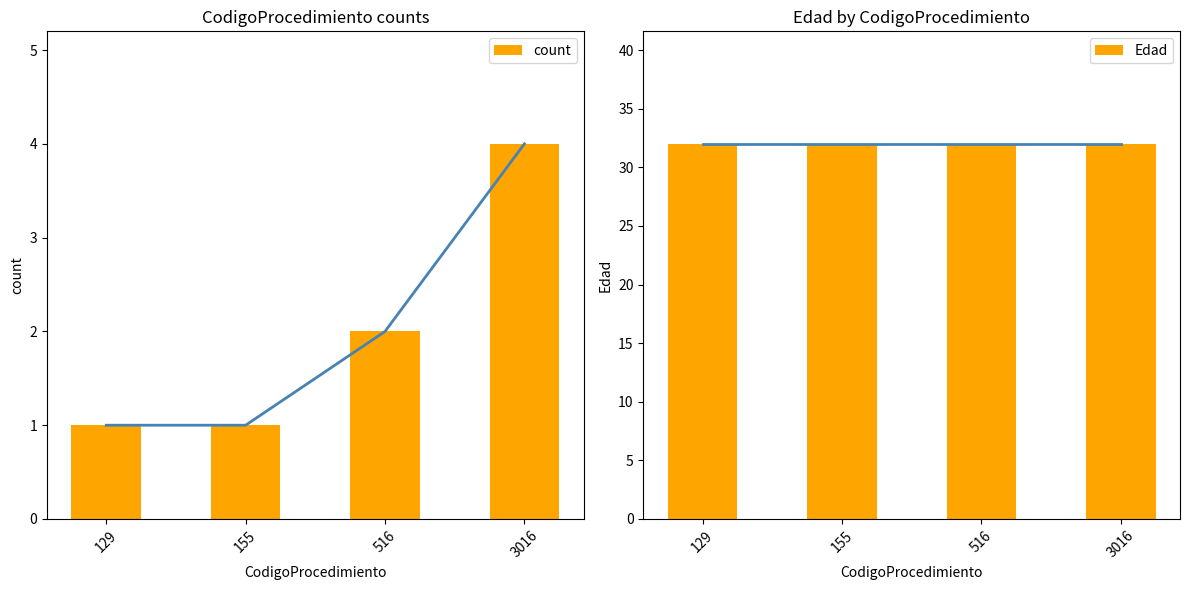

Which series has the largest total across all categories?

Edad